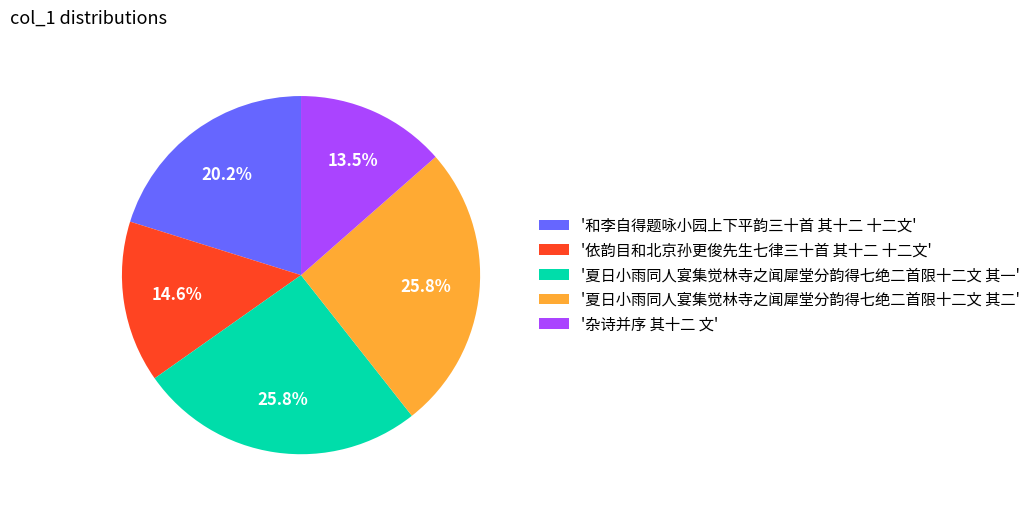

What is the smallest slice in the pie chart?

'杂诗并序 其十二 文'